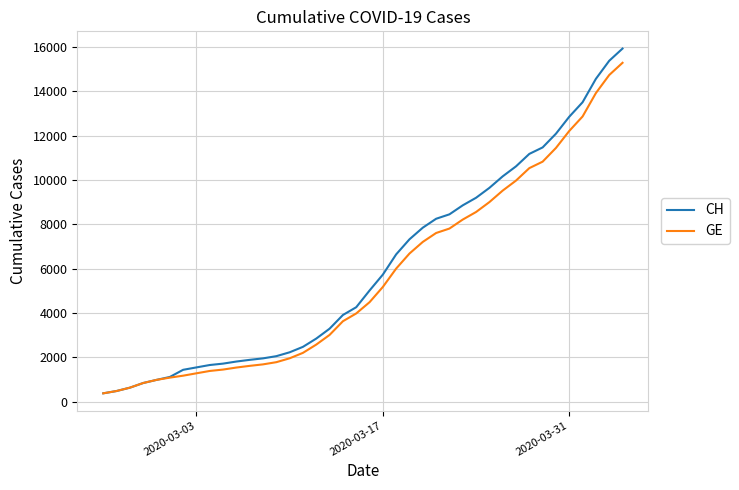

How many values in the GE series are below 4485?

20